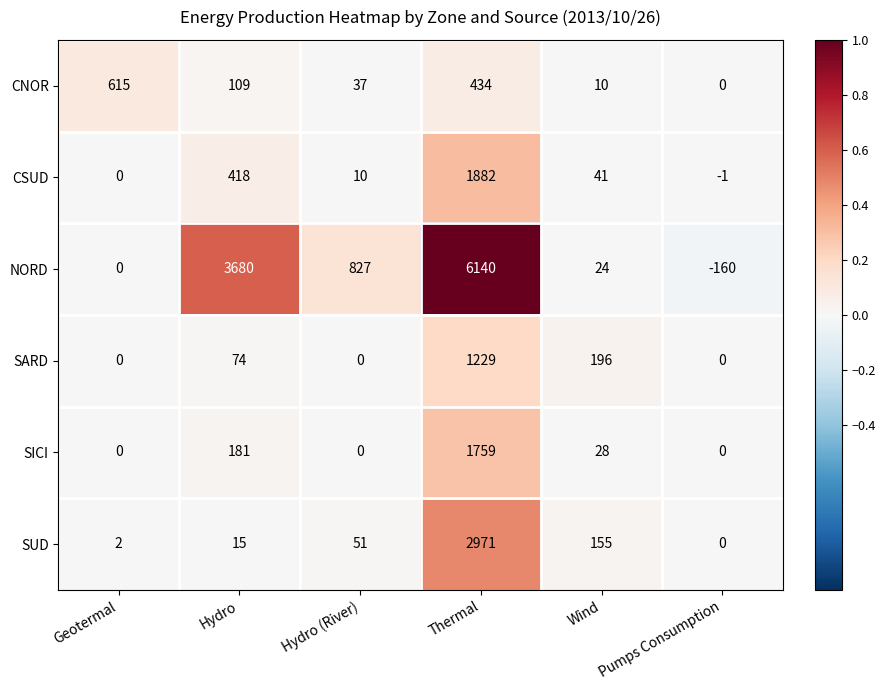

Rank the series at Thermal from lowest to highest value.

CNOR, SARD, SICI, CSUD, SUD, NORD